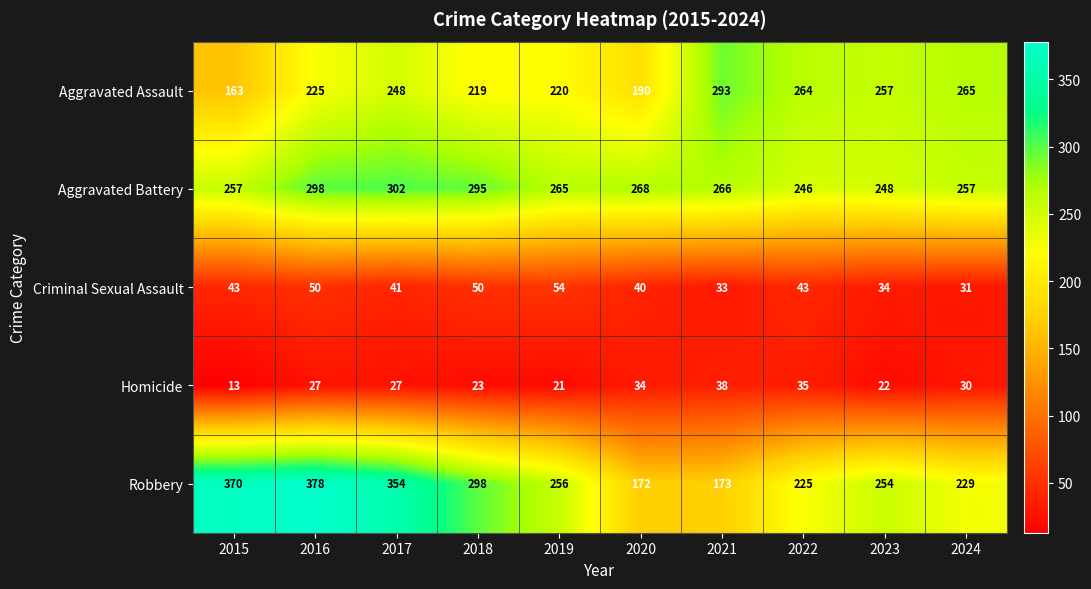

Which series has the widest spread of values?

Robbery